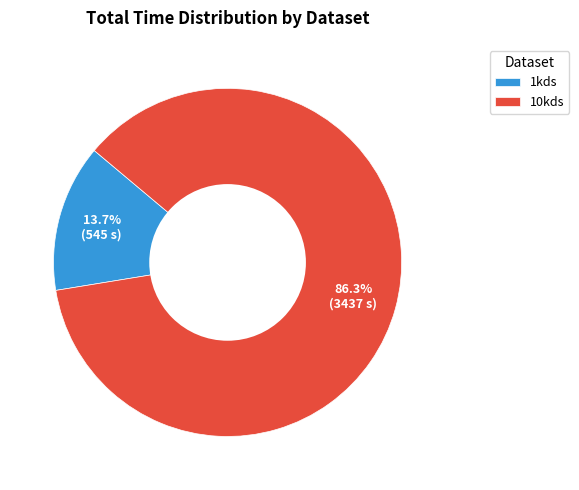

What is the smallest slice in the pie chart?

1kds